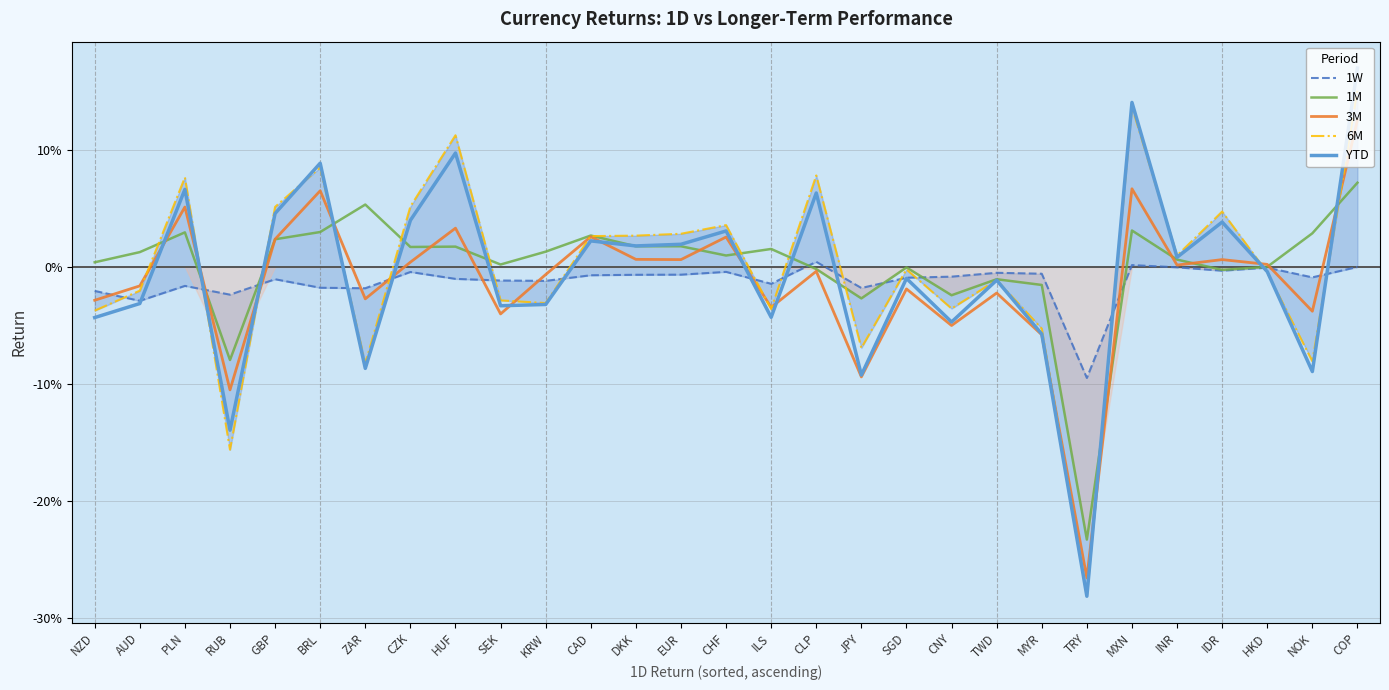

Reading left to right, transcribe all the data shown in this chart.

1W: -0.0	-0.0	-0.0	-0.0	-0.0	-0.0	-0.0	-0.0	-0.0	-0.0	-0.0	-0.0	-0.0	-0.0	-0.0	-0.0	0.0	-0.0	-0.0	-0.0	-0.0	-0.0	-0.1	0.0	-0.0	-0.0	-0.0	-0.0	0.0
1M: 0.0	0.0	0.0	-0.1	0.0	0.0	0.1	0.0	0.0	0.0	0.0	0.0	0.0	0.0	0.0	0.0	-0.0	-0.0	-0.0	-0.0	-0.0	-0.0	-0.2	0.0	0.0	-0.0	0.0	0.0	0.1
3M: -0.0	-0.0	0.1	-0.1	0.0	0.1	-0.0	0.0	0.0	-0.0	-0.0	0.0	0.0	0.0	0.0	-0.0	-0.0	-0.1	-0.0	-0.1	-0.0	-0.1	-0.3	0.1	0.0	0.0	0.0	-0.0	0.1
6M: -0.0	-0.0	0.1	-0.2	0.1	0.1	-0.1	0.1	0.1	-0.0	-0.0	0.0	0.0	0.0	0.0	-0.0	0.1	-0.1	-0.0	-0.0	-0.0	-0.1	-0.3	0.1	0.0	0.0	-0.0	-0.1	0.2
YTD: -0.0	-0.0	0.1	-0.1	0.0	0.1	-0.1	0.0	0.1	-0.0	-0.0	0.0	0.0	0.0	0.0	-0.0	0.1	-0.1	-0.0	-0.0	-0.0	-0.1	-0.3	0.1	0.0	0.0	-0.0	-0.1	0.2